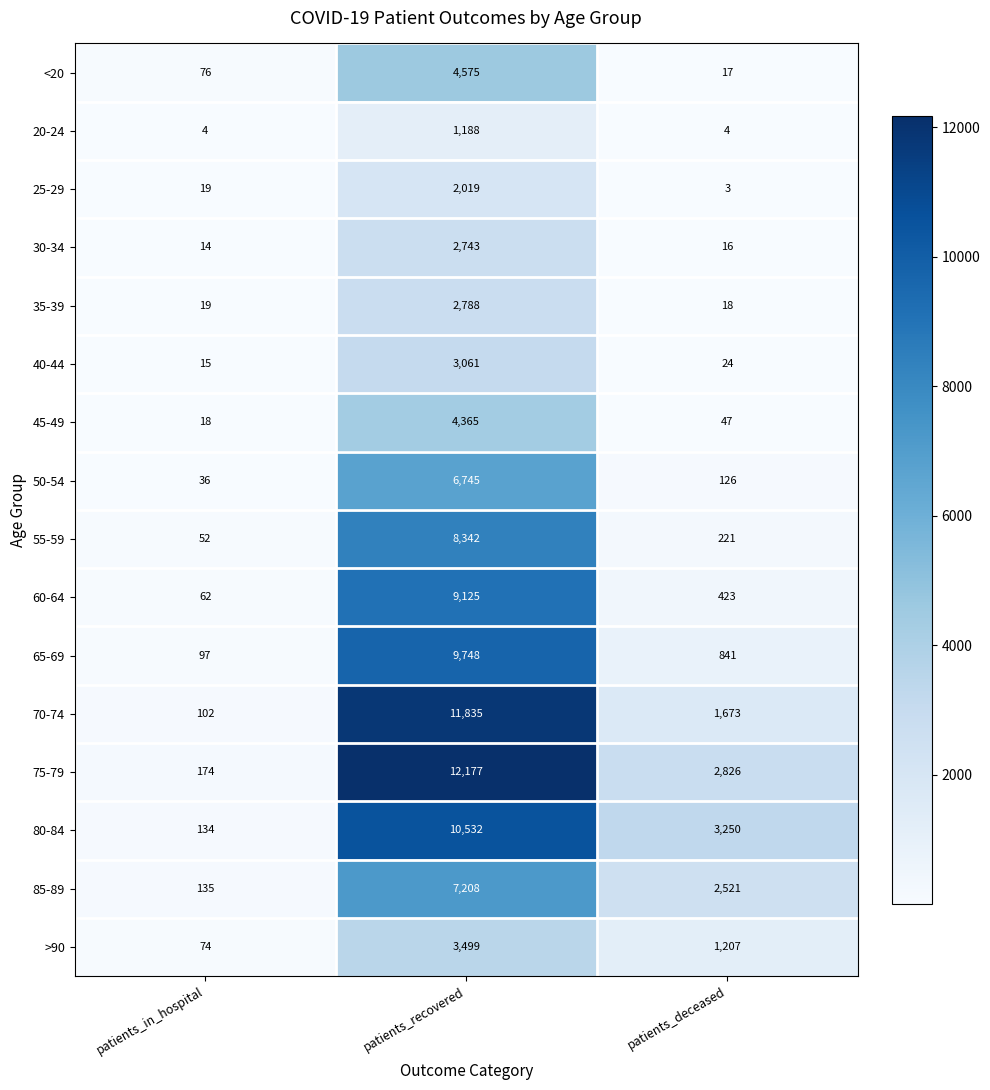

Is it true that 40-44 equals 15 at patients_in_hospital?

True